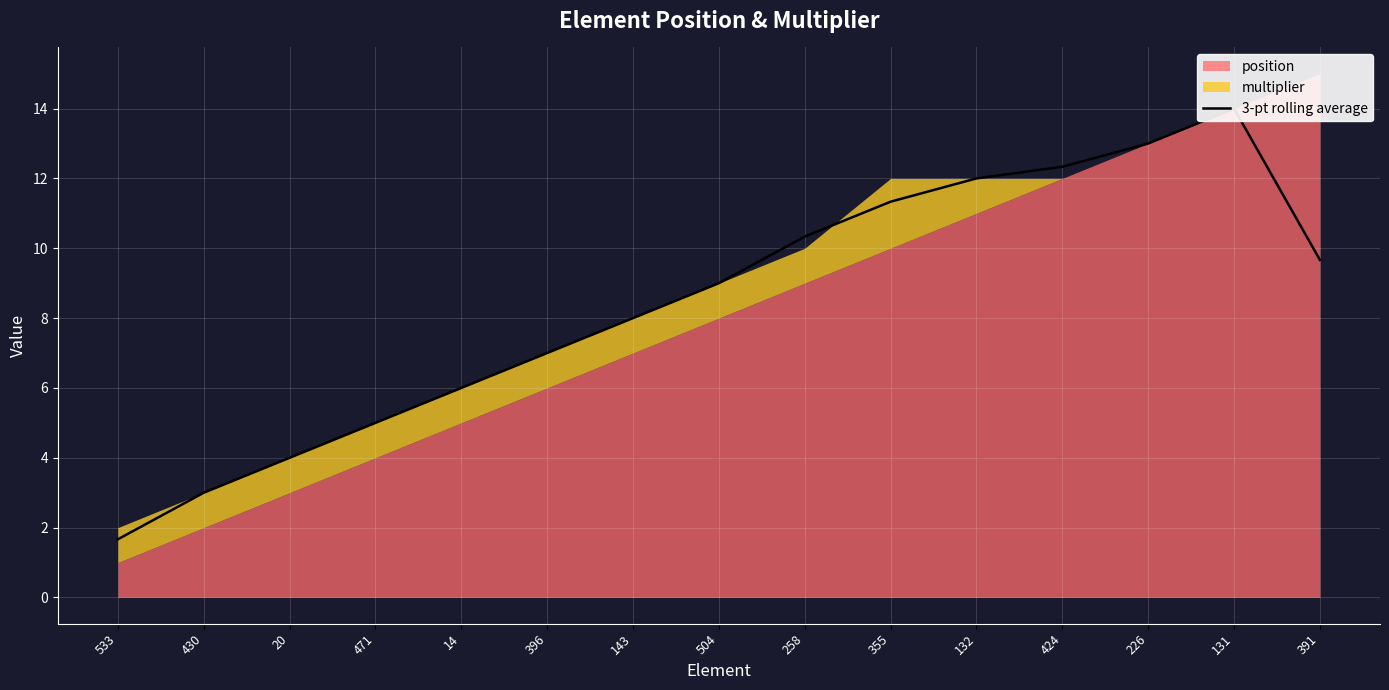

Read the value at 471.

5.0